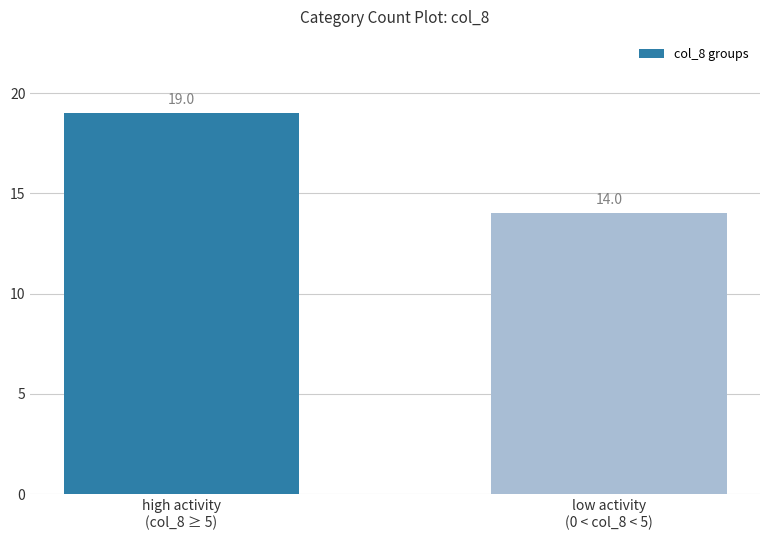

What is the value of the 1st bar from the left?

19